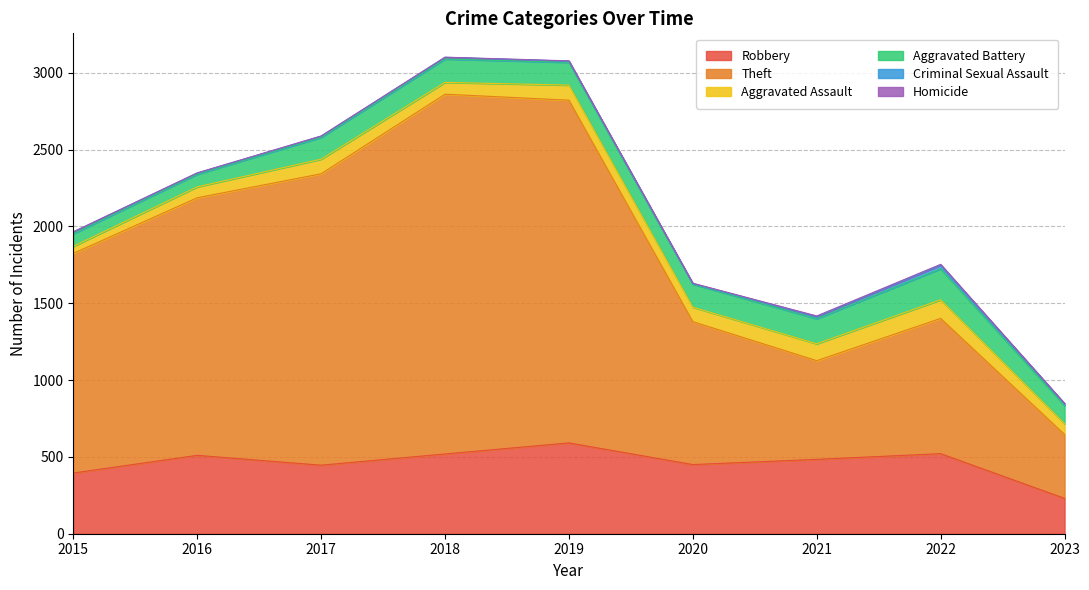

Is the value of Theft at 2017 greater than the value of Homicide at 2017?

Yes